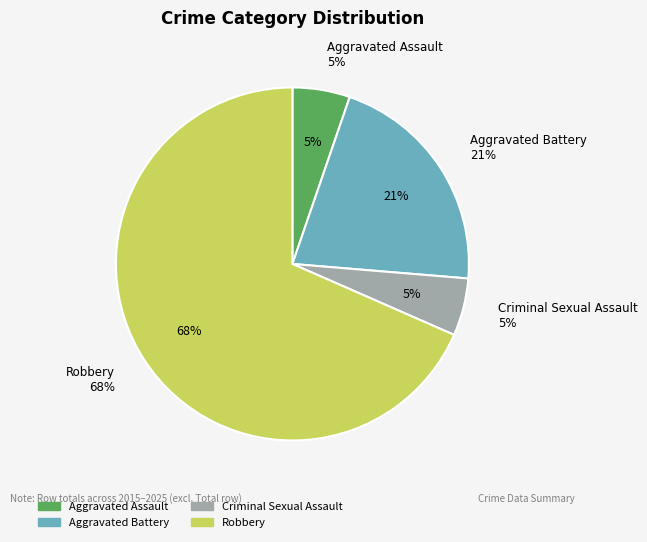

To the nearest percent, what is the average slice percentage?

25%